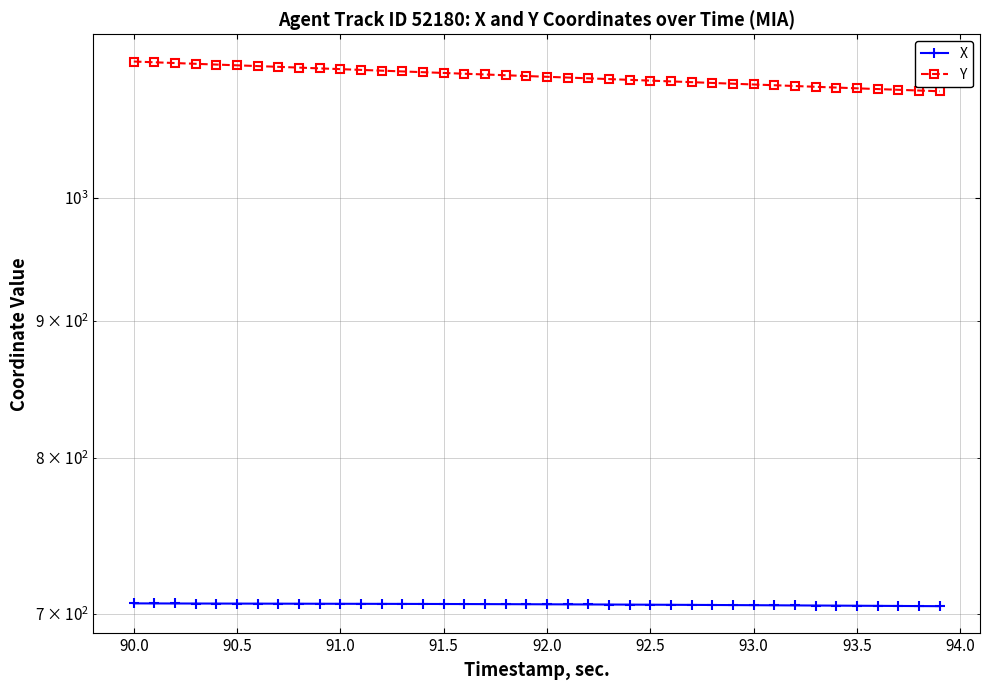

What is the difference between the maximum and minimum values in the X series?

1.7